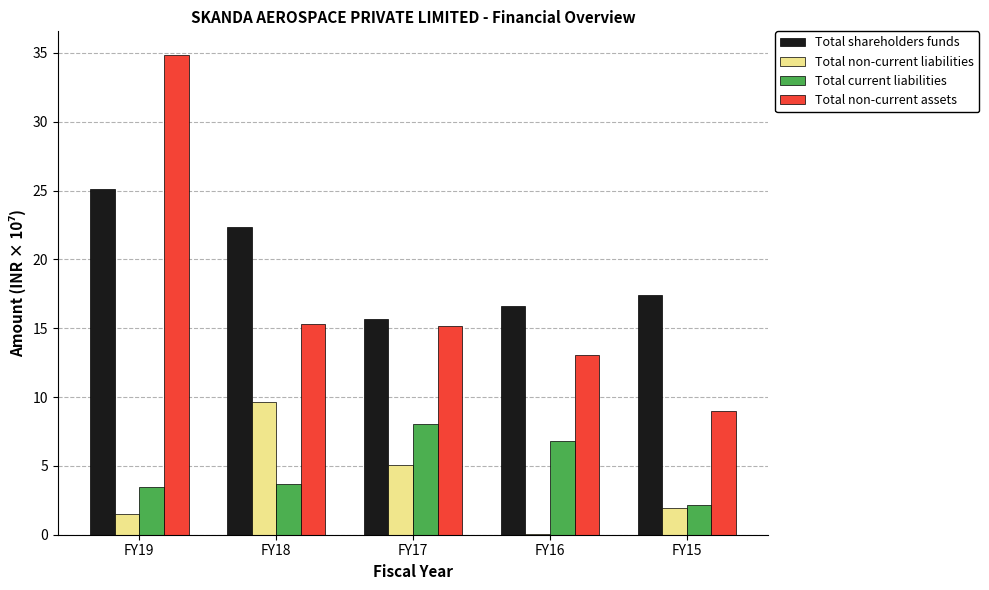

Between FY18 and FY16, which series saw the biggest shift?

Total non-current liabilities